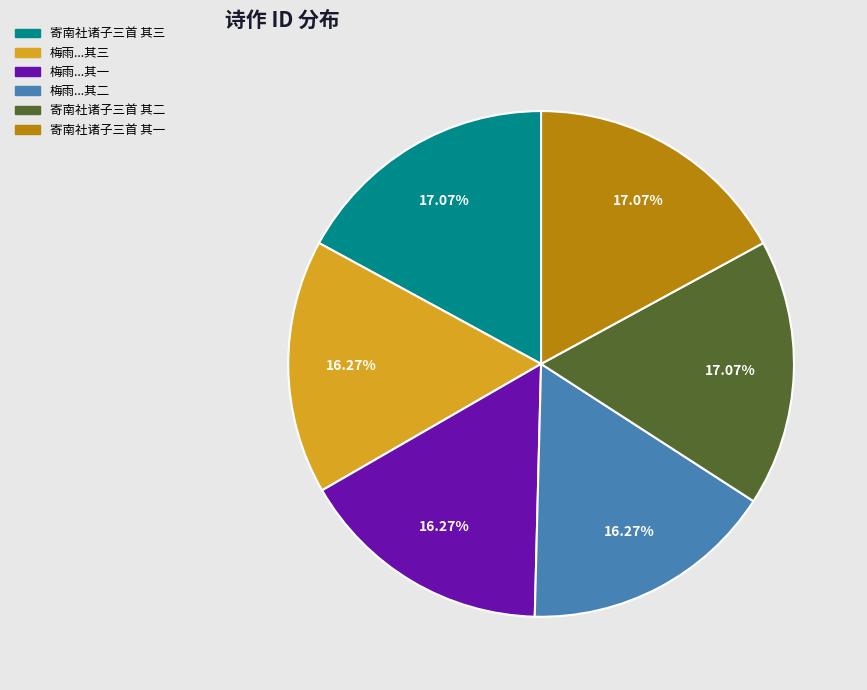

Combined, do 梅雨...其二 and 寄南社诸子三首 其三 account for over 50%?

No